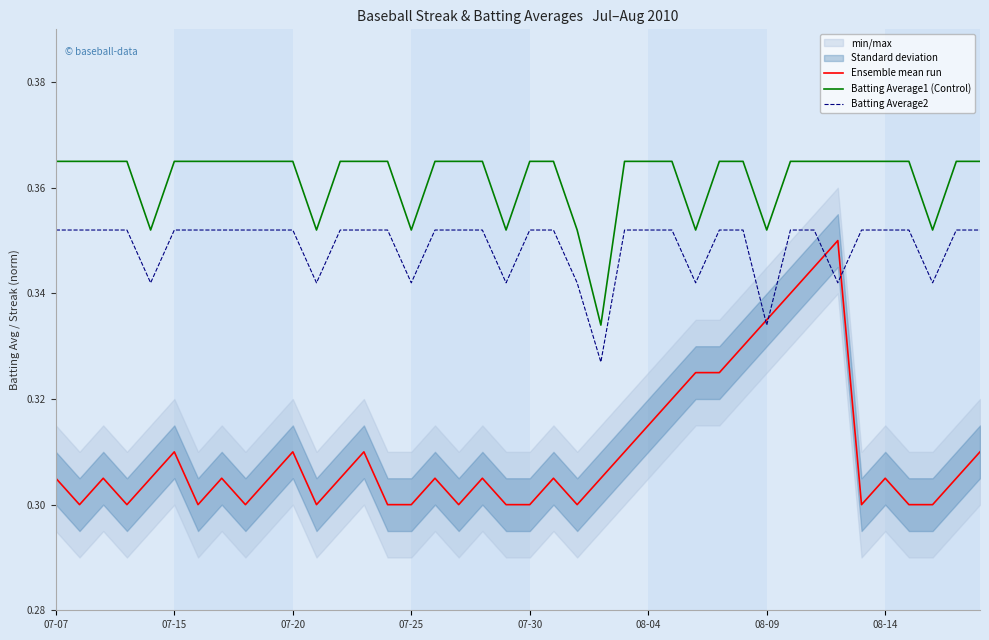

Rank the series at 19 from lowest to highest value.

Ensemble mean run, Batting Average2, Batting Average1 (Control)